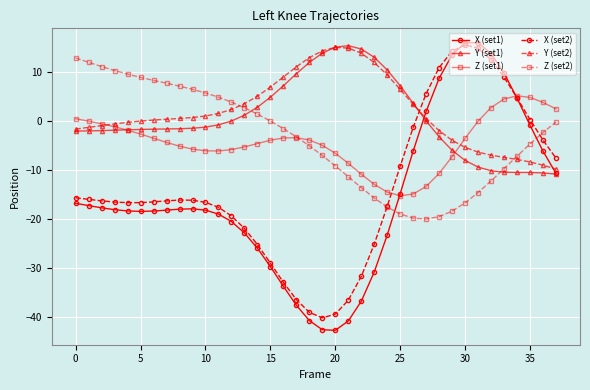

How many intersections are there between Y (set1) and Z (set2)?

2